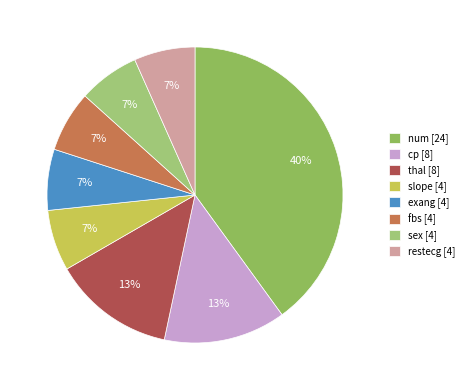

The fbs slice represents 7% of the pie. True or false?

True